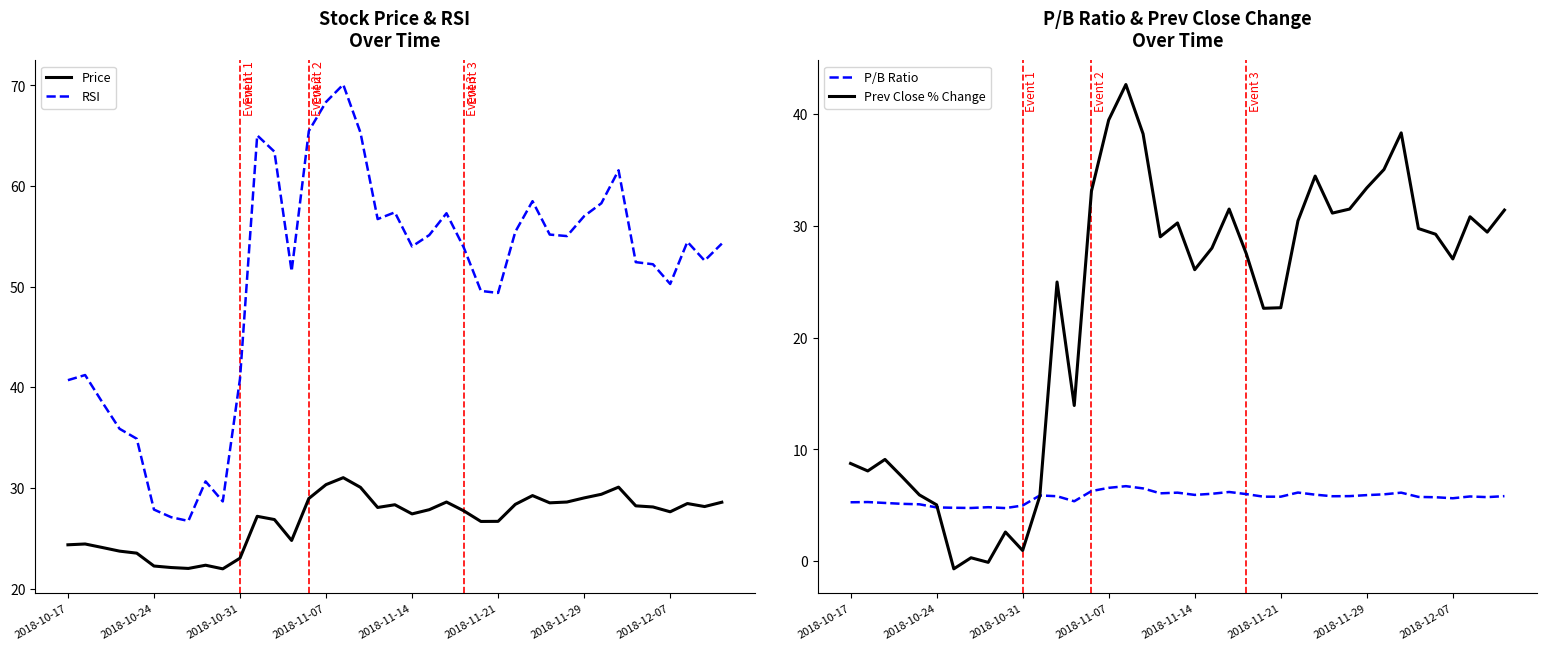

The P/B Ratio series shows 1.0 at 2018-10-24. True or false?

False